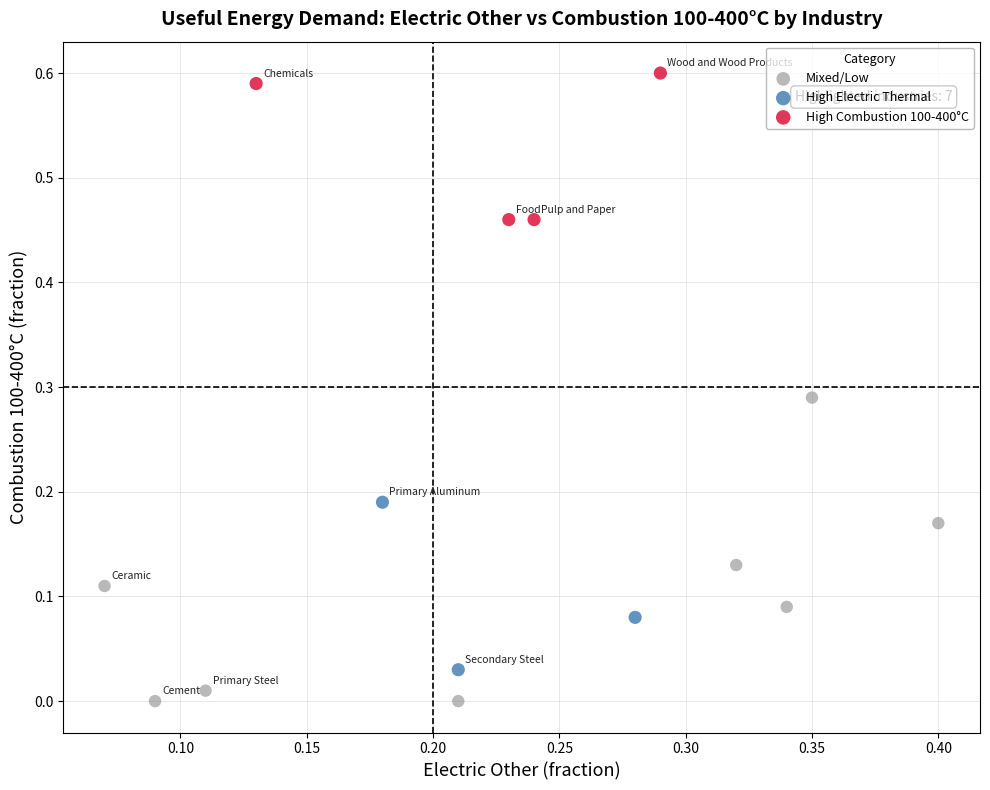

Which series contains the highest Y value?

High Combustion 100-400°C